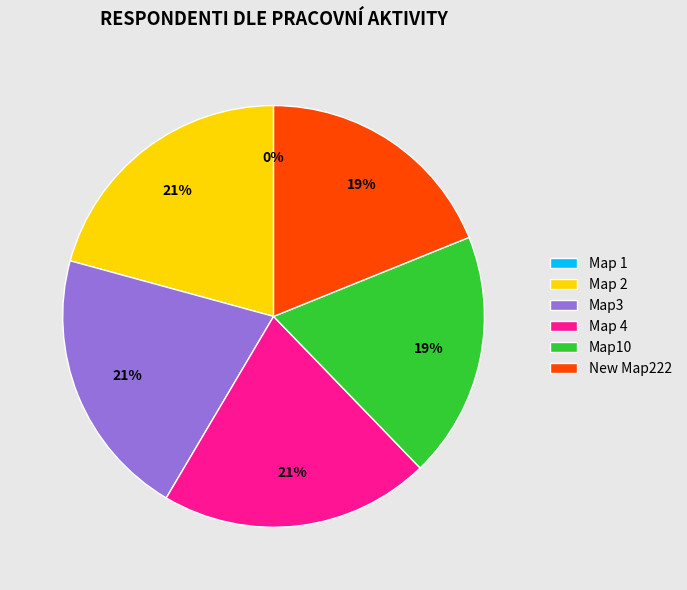

True or false: Map10 accounts for 10% of the total.

False